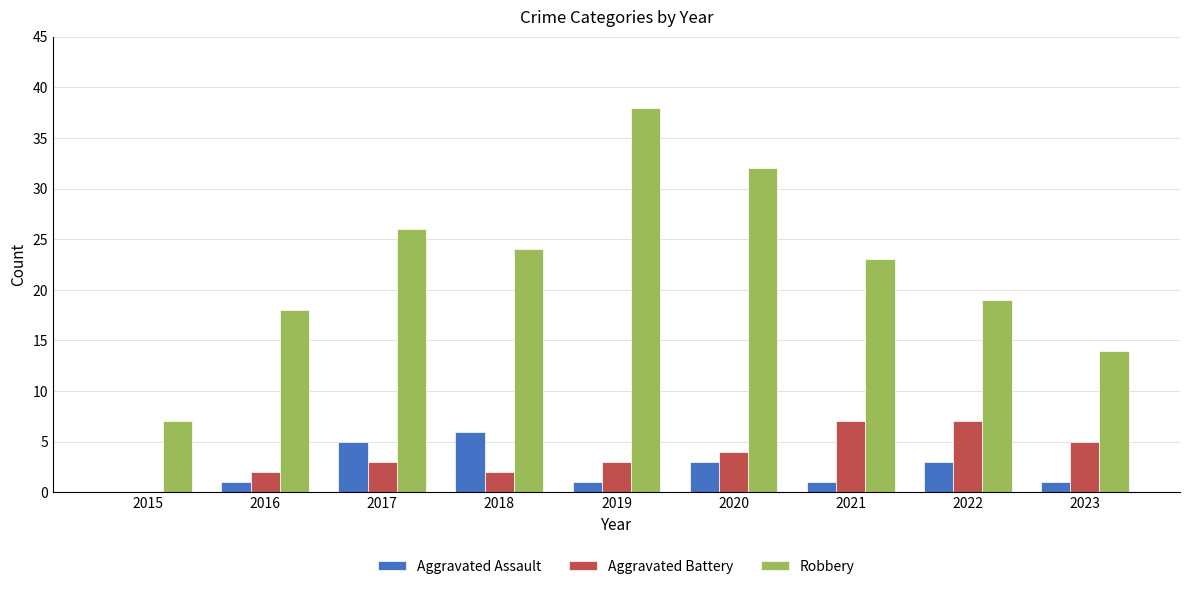

The Robbery series shows 32 at 2020. True or false?

True